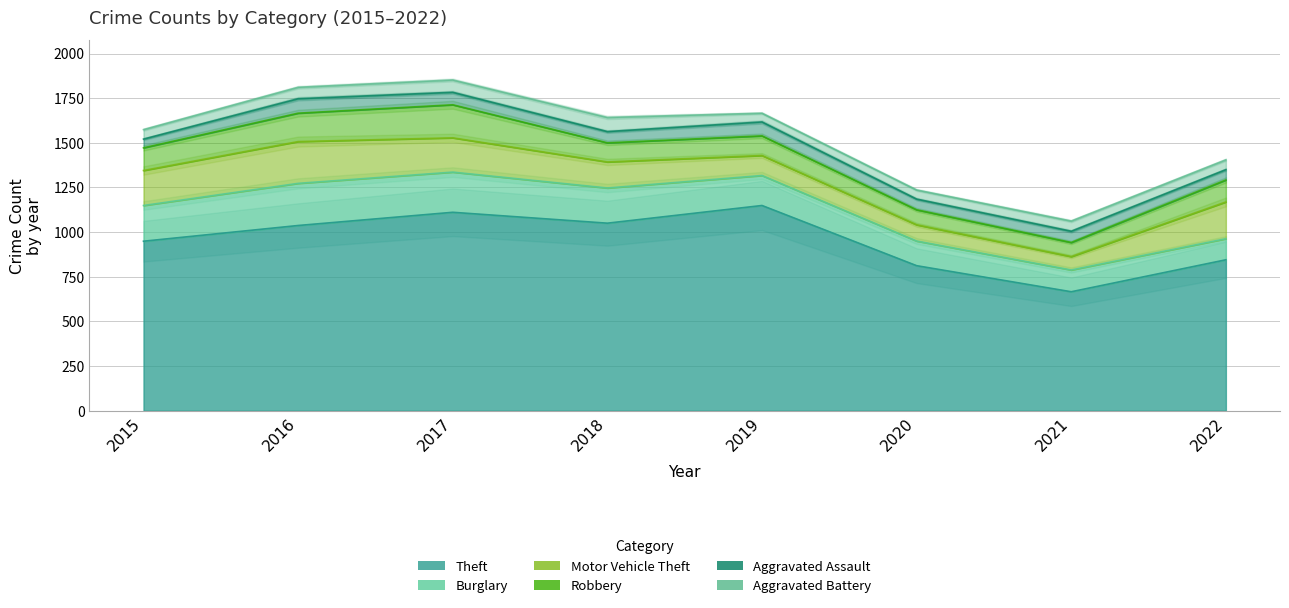

What is the spread (max minus min) of values at 2016?

973